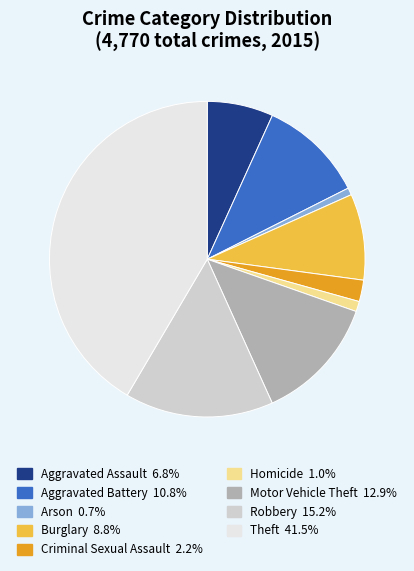

Which category has the biggest portion of the pie?

Theft